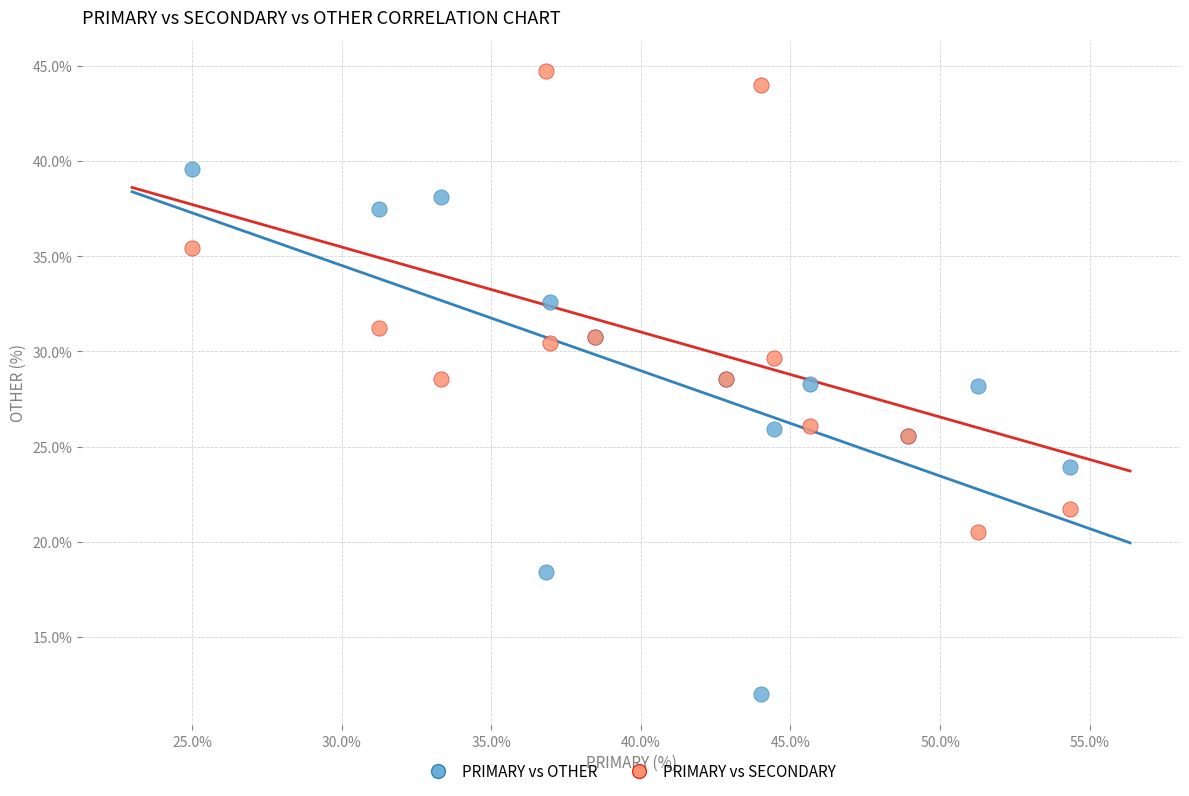

Which series has the widest spread of Y values?

PRIMARY vs OTHER